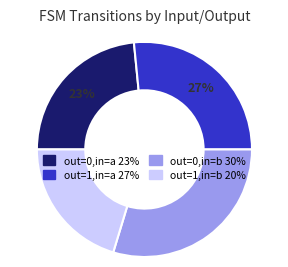

Does any single category account for the majority?

No